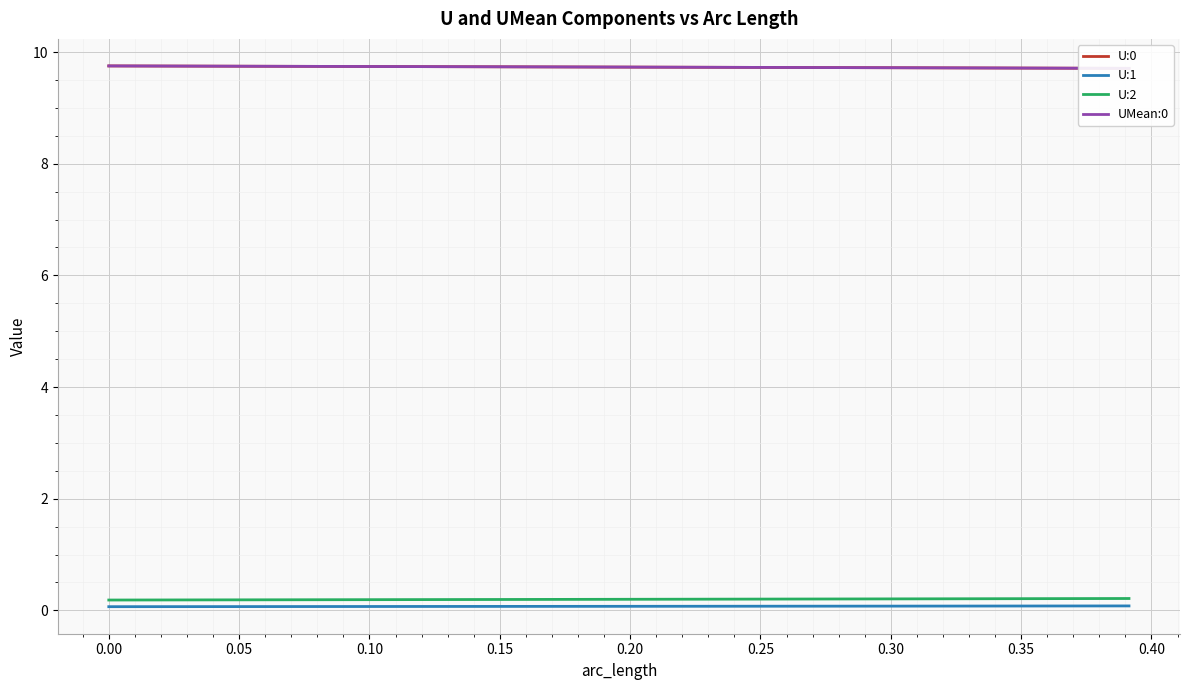

True or false: U:2 and U:1 intersect in this chart.

False